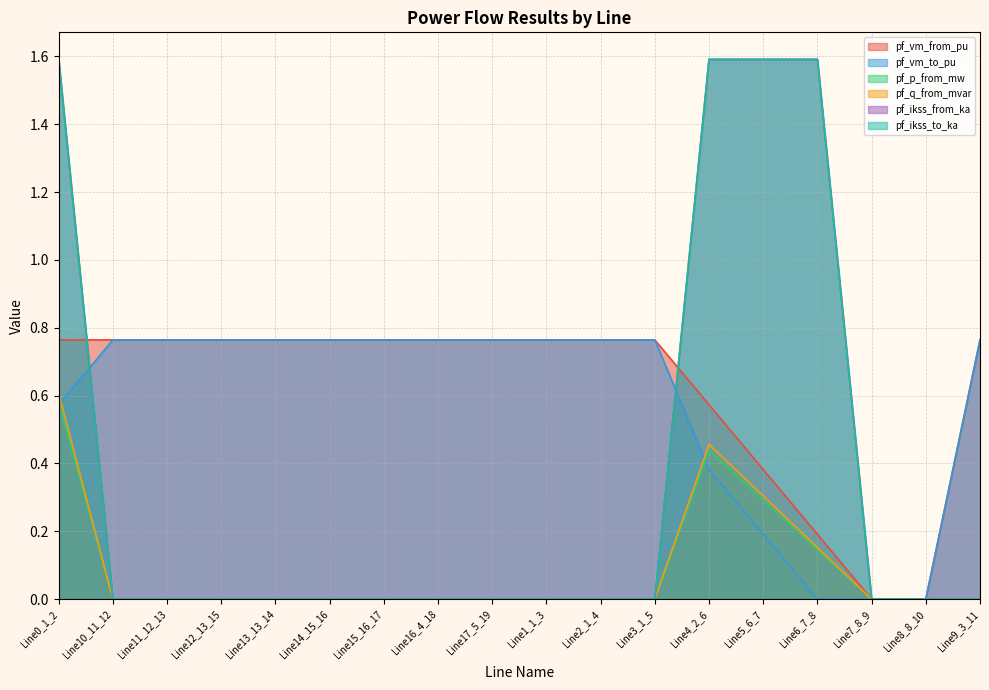

What position from the left is Line1_1_3?

10